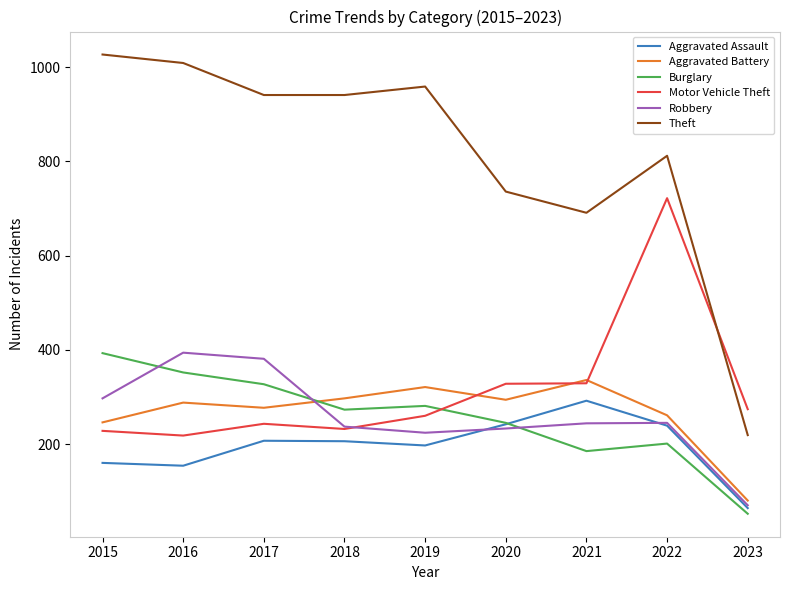

True or false: Theft and Motor Vehicle Theft cross at least once.

True